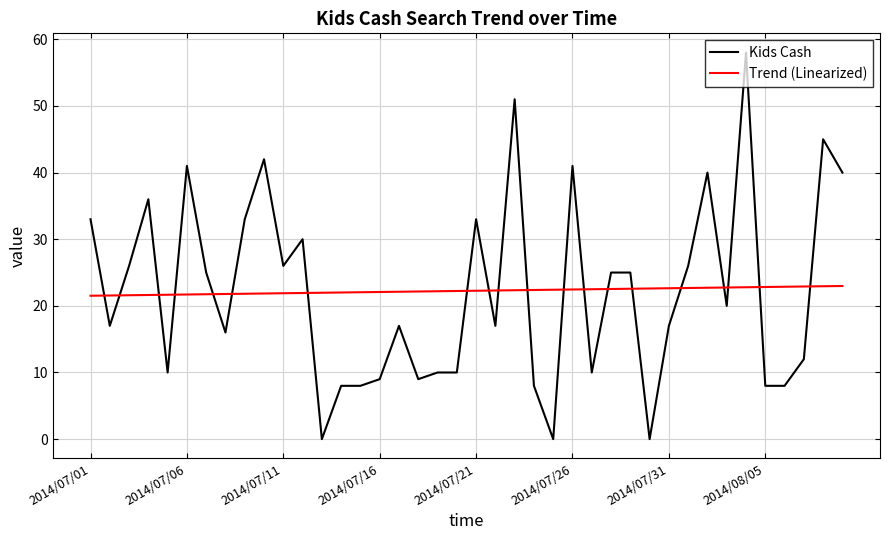

Which series has the widest spread of values?

Kids Cash